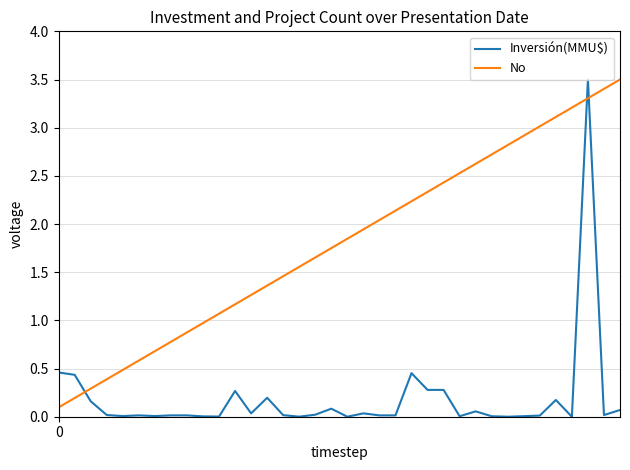

What is the difference between the maximum and minimum values in the No series?

3.4